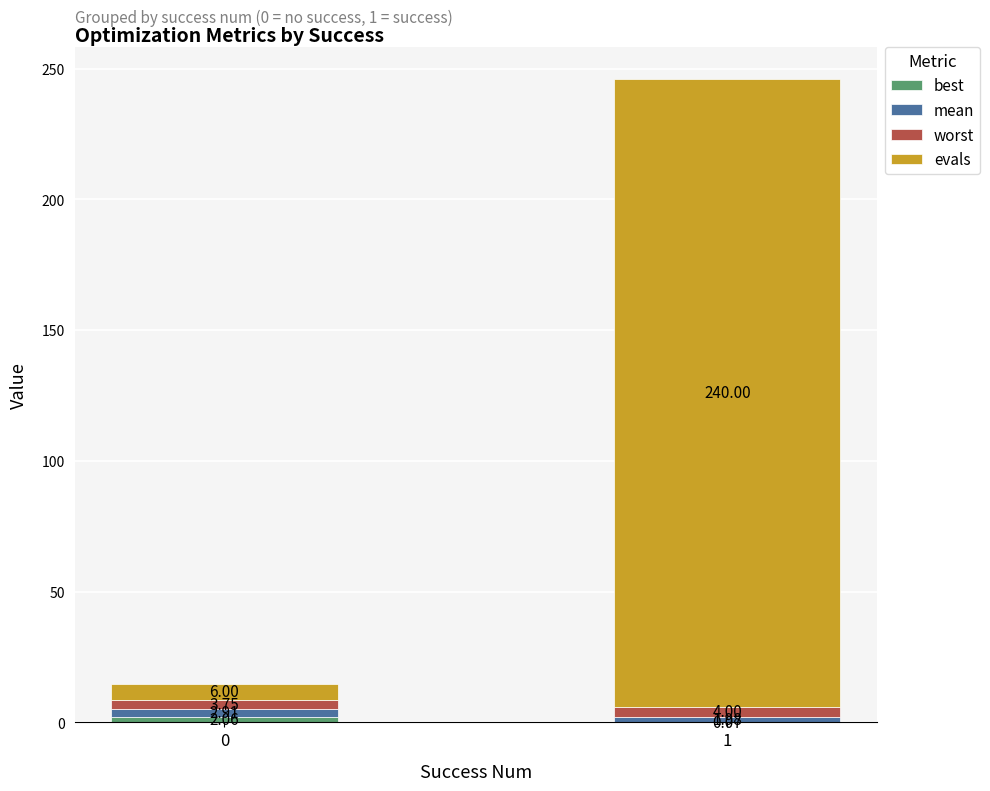

Count the number of data series in this chart.

4